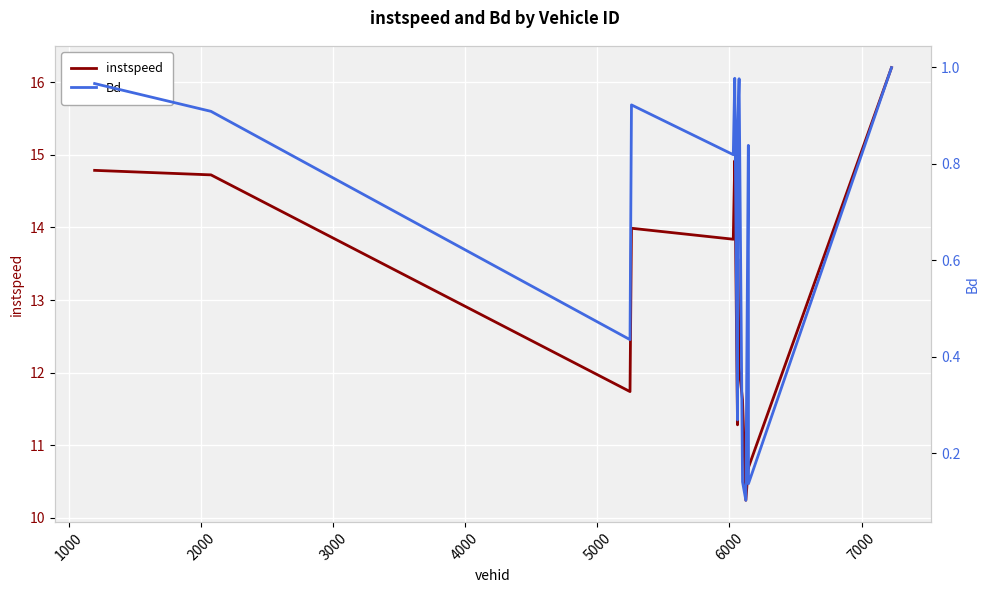

What is the lowest value of the instspeed series?

10.2